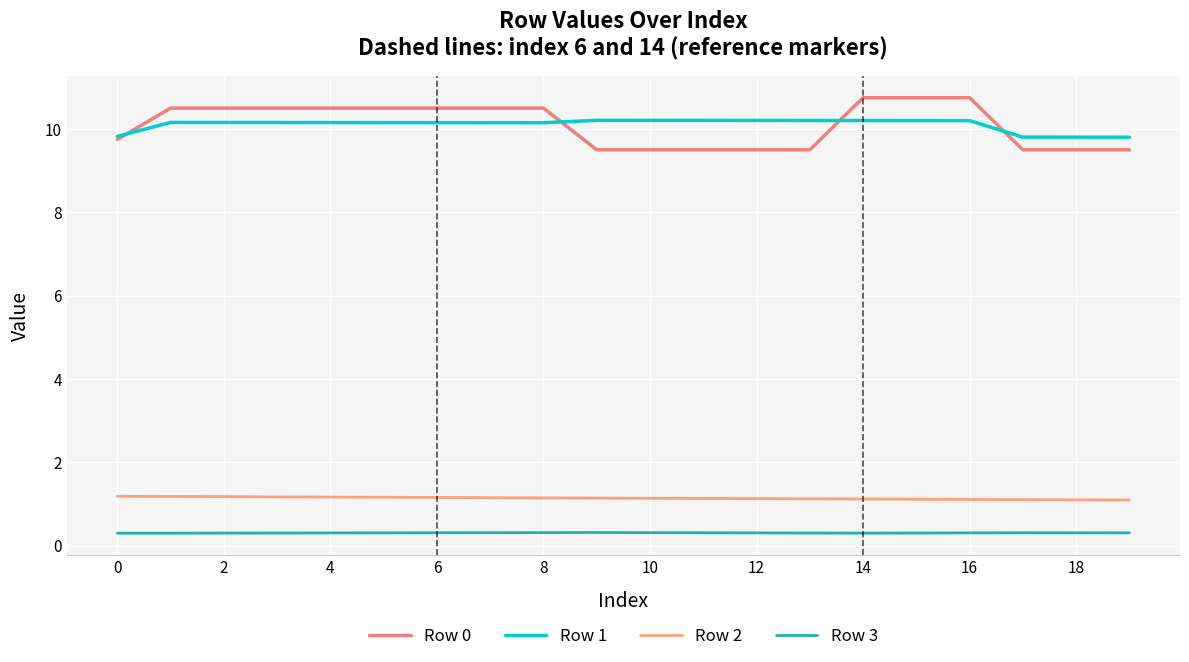

In Row 3, how many points are higher than both neighbors (excluding endpoints)?

2